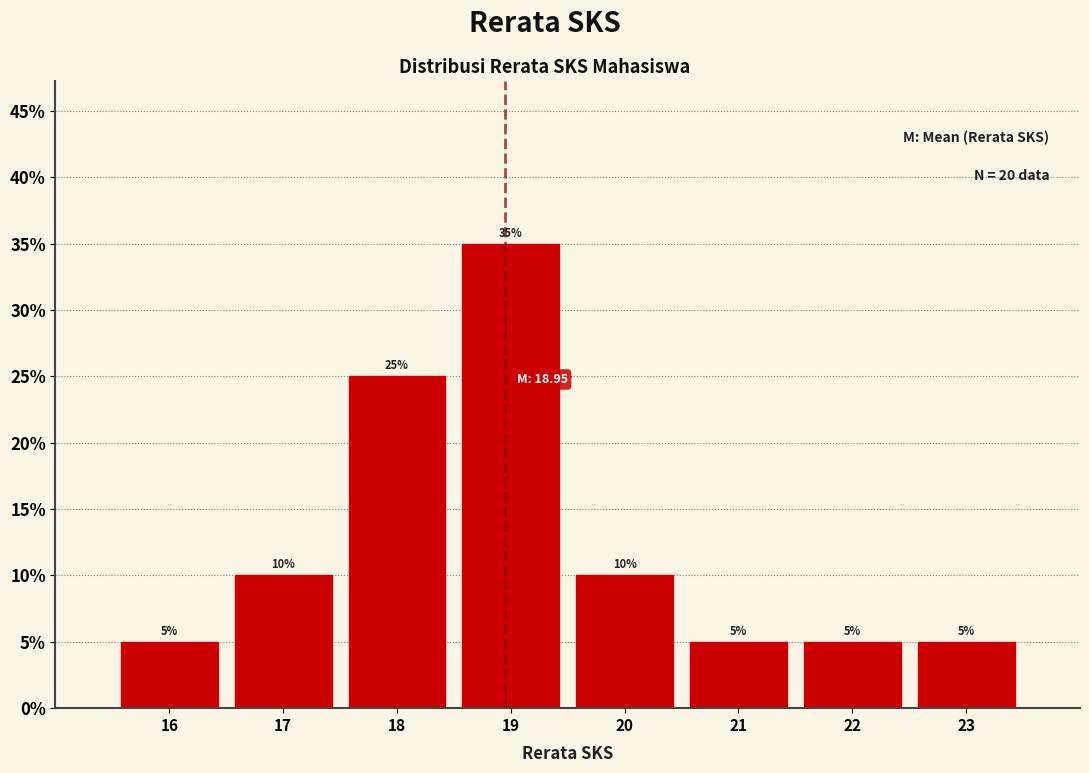

Which range on the x-axis has the tallest bar?

18.5 to 19.5